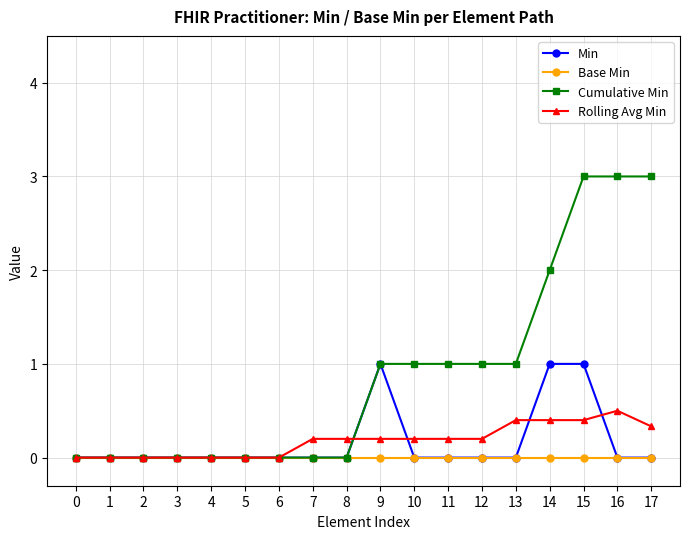

Is it true that Min equals 0.7 at 16?

False